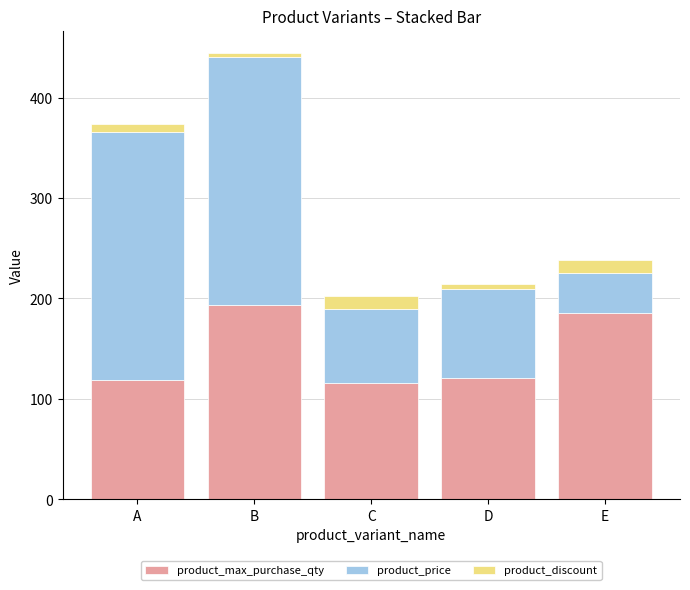

What is the highest value of the product_max_purchase_qty series?

193.0